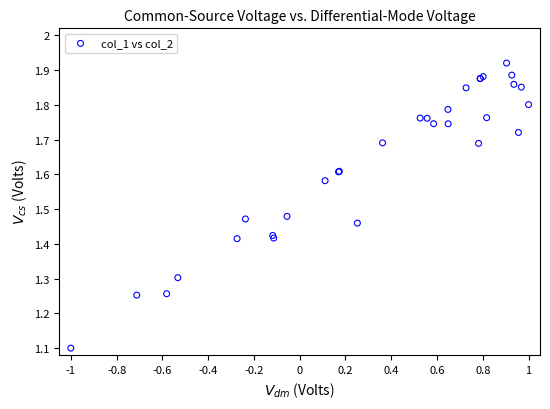

What Y value in the scatter plot is closest to 1?

1.1